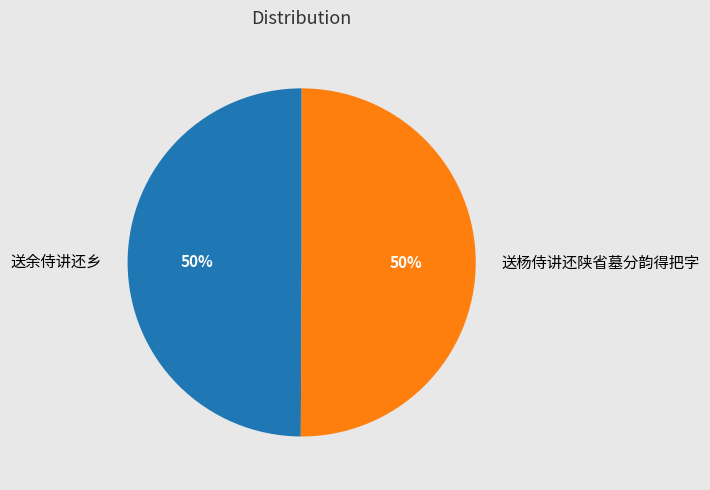

How many slices are in this pie chart?

2